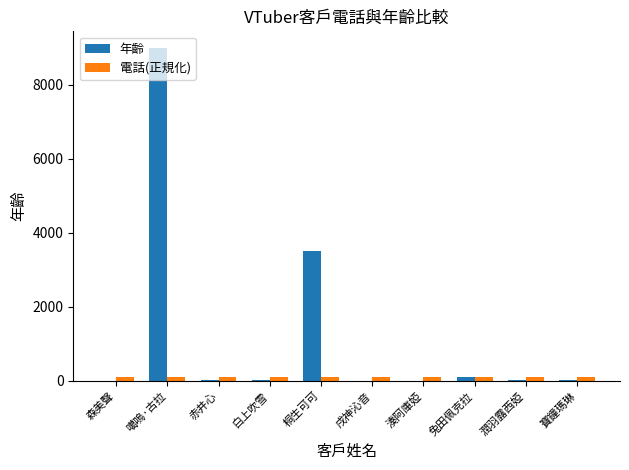

Count the number of data series in this chart.

2